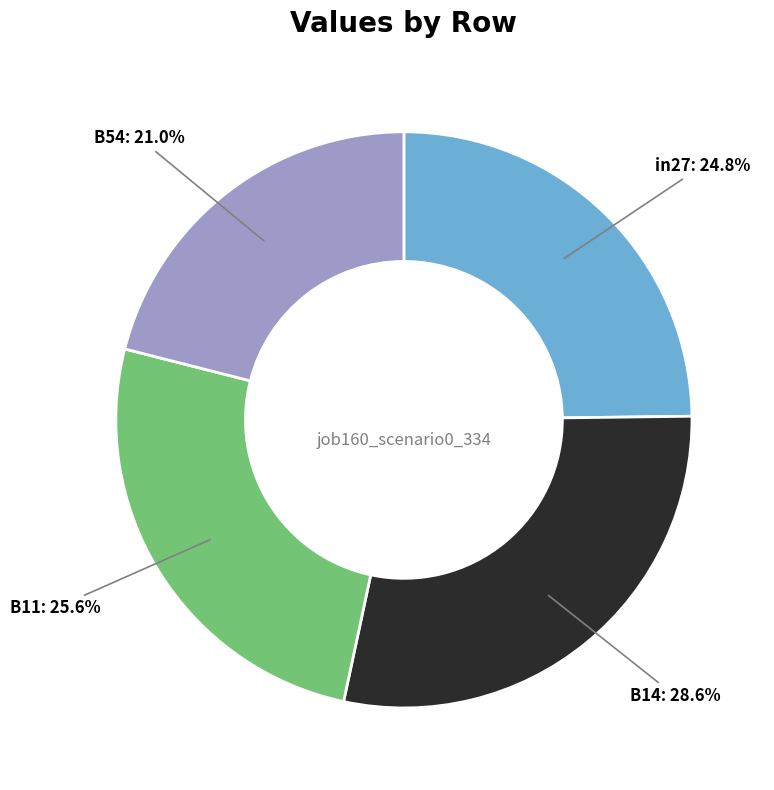

How many slices are in this pie chart?

4